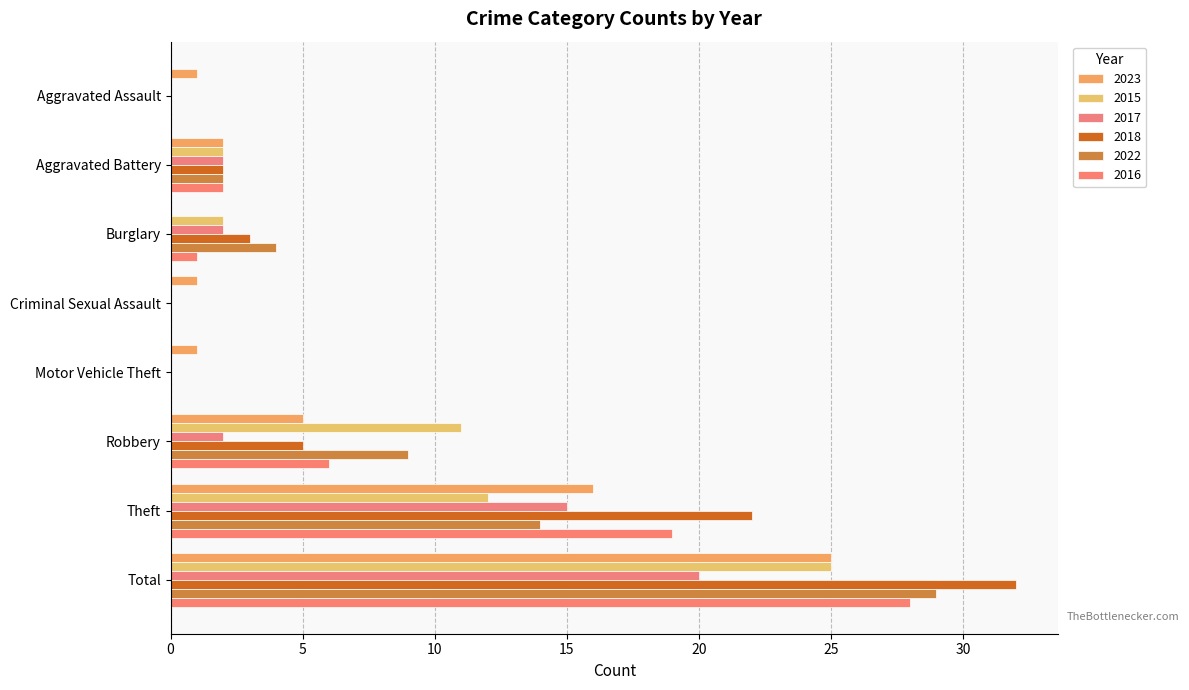

What is the maximum value shown in the chart?

32